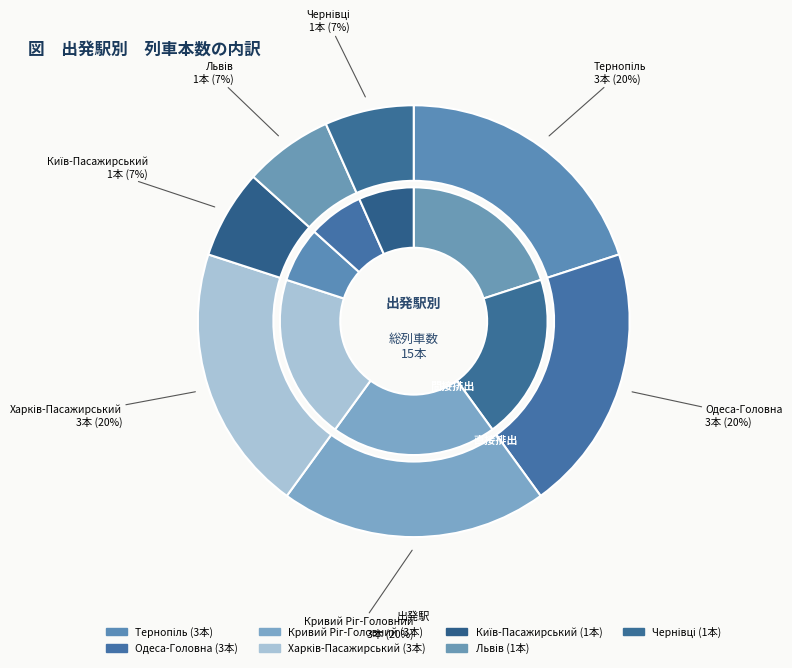

Is it true that Львів is 7% of the pie?

True